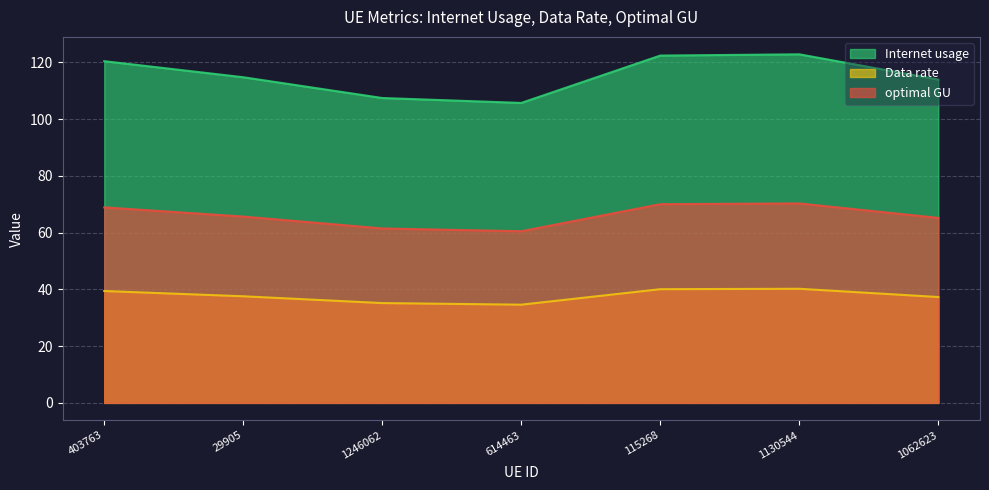

The optimal GU series shows 70.3 at 1130544. True or false?

True